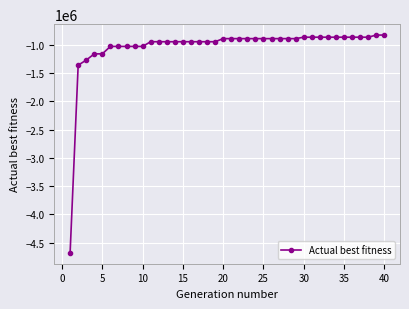

What is the sum of all values?

-41777204